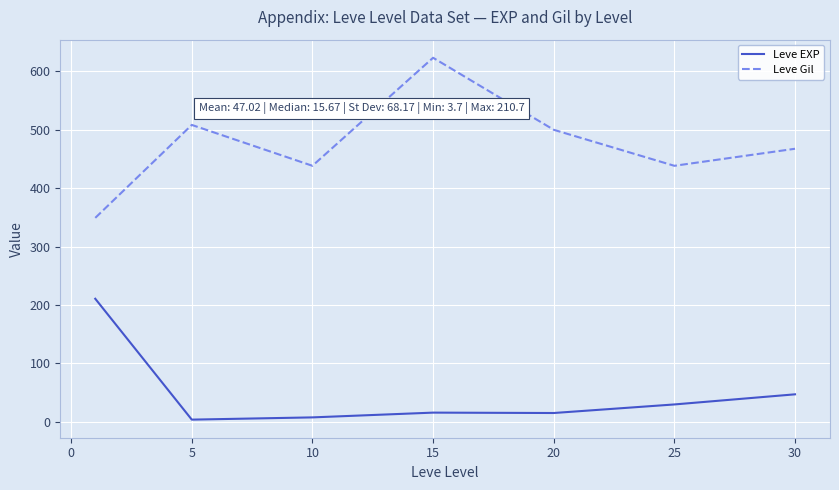

Which series has the largest total across all categories?

Leve Gil